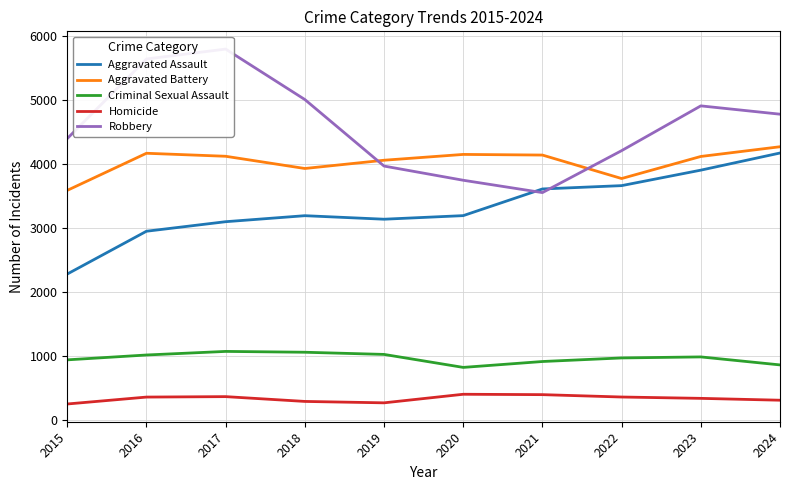

Does the chart display data point markers on the line(s)?

No